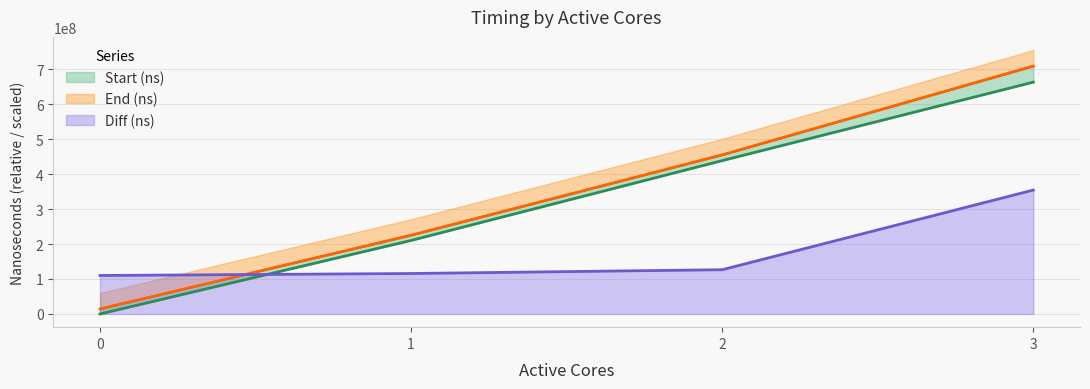

Is it true that Diff (ns) equals 180618062.2 at 0?

False